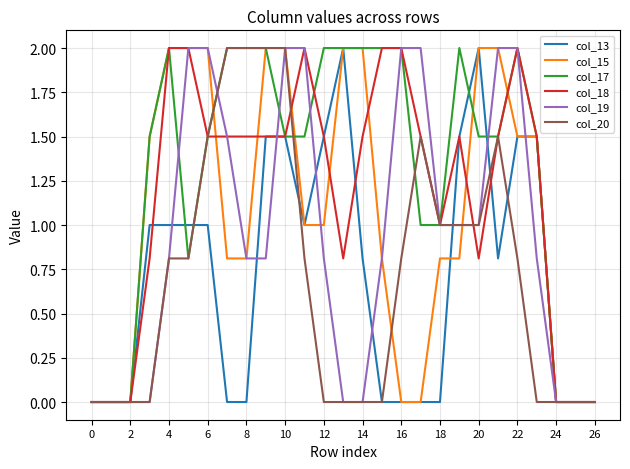

What is the highest value of the col_20 series?

2.0